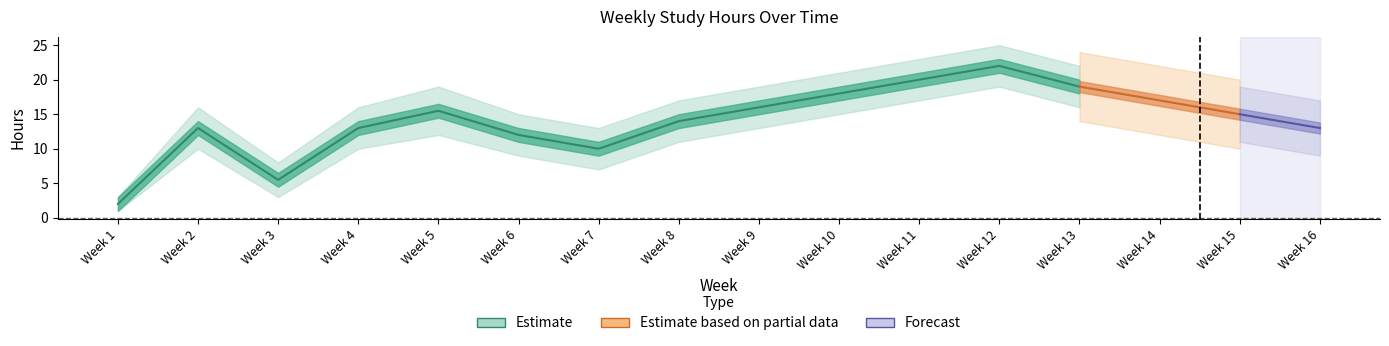

What is the sum of all Weekly Total values?

225.0